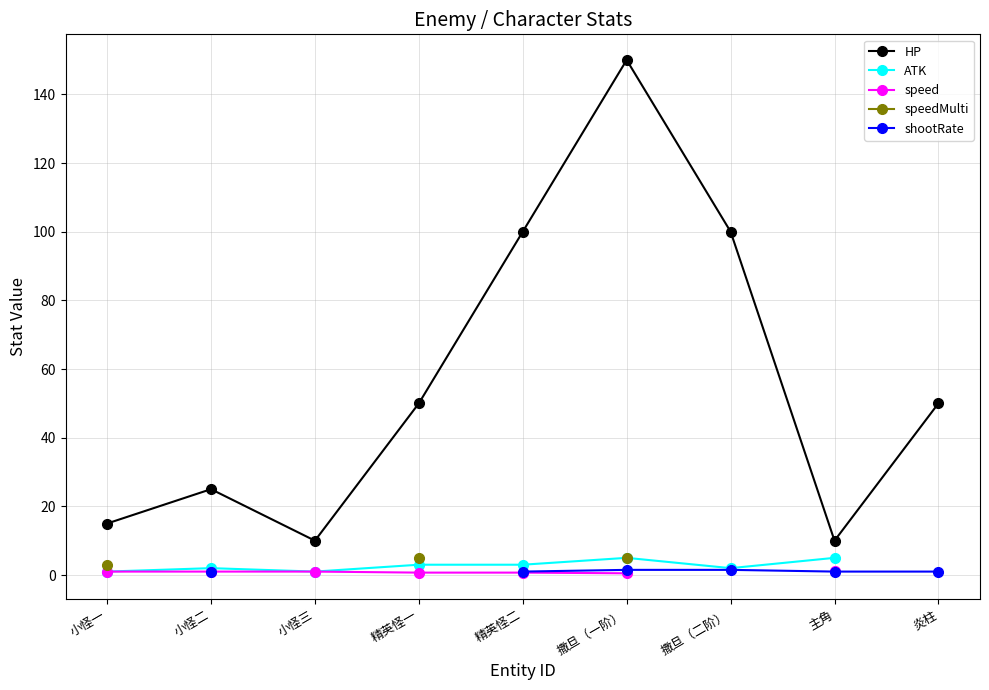

True or false: ATK has more than 1 interior local peaks.

True